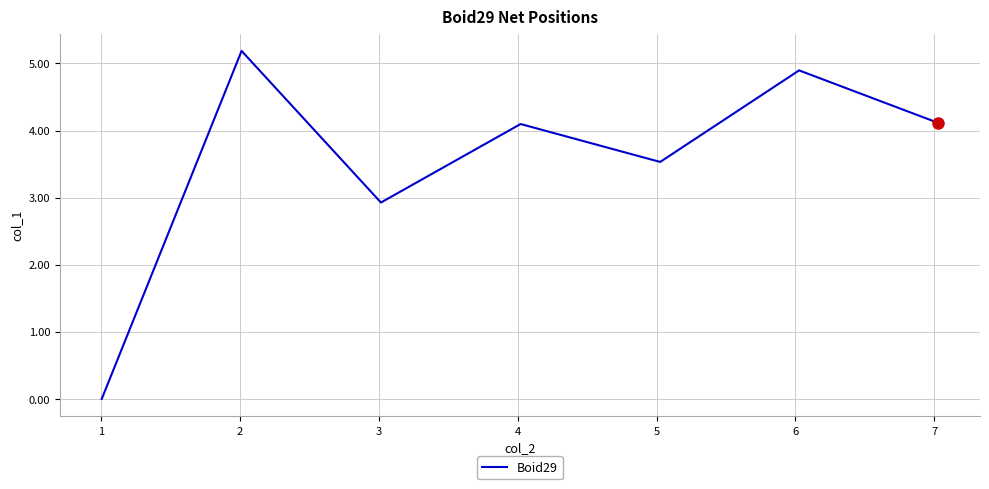

True or false: the data has more than 1 interior local peaks.

True